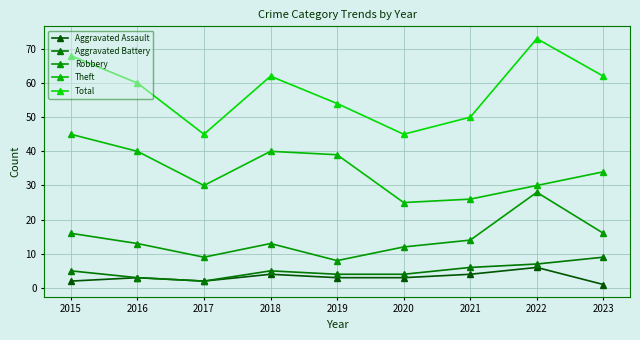

True or false: Theft and Total cross at least once.

False